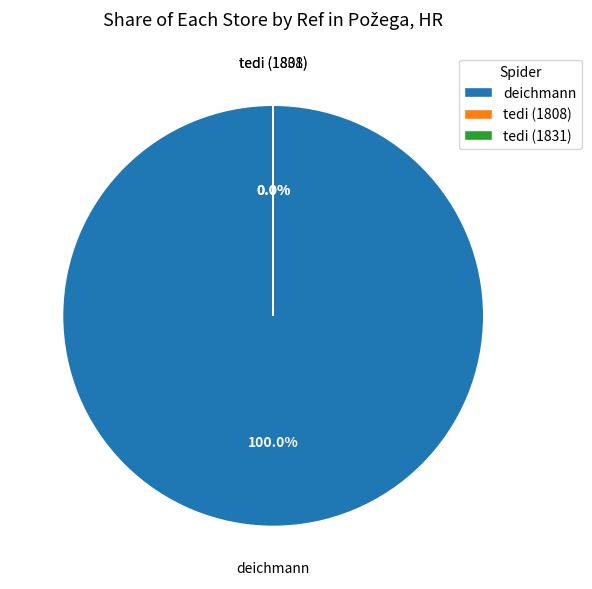

Which category has the biggest portion of the pie?

deichmann